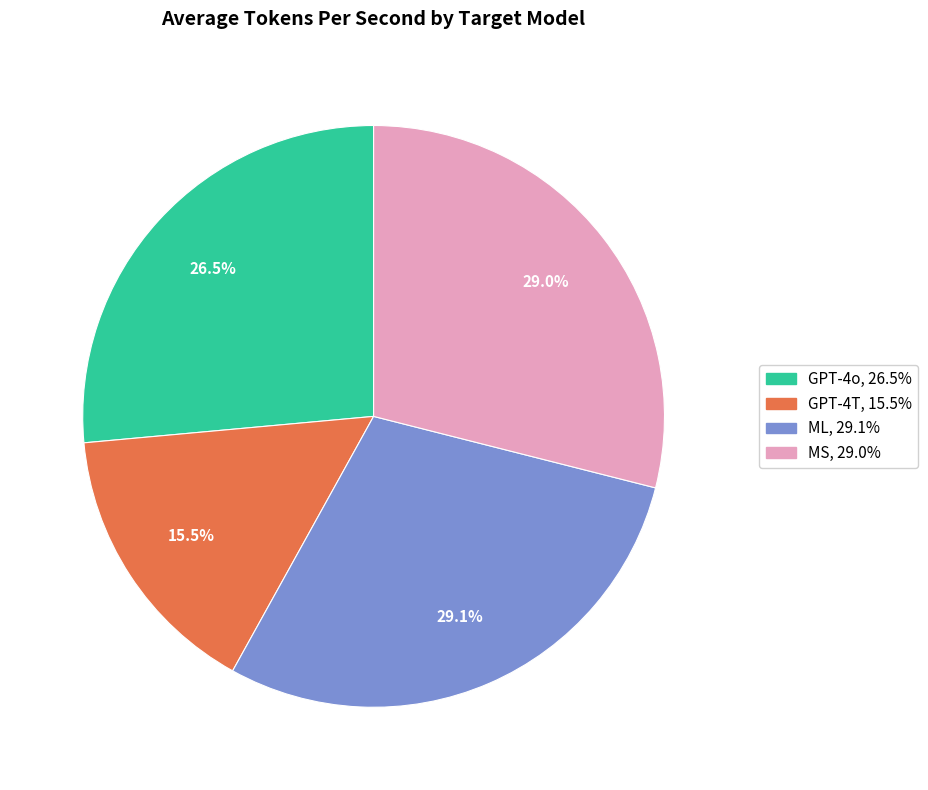

The ML slice represents 25% of the pie. True or false?

False